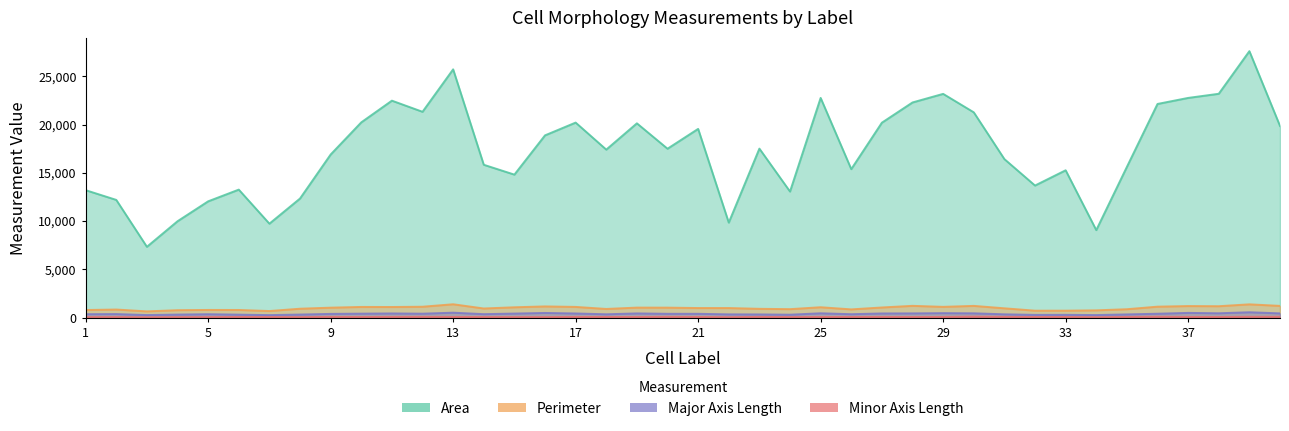

What is the average value of the major_axis_length series?

386